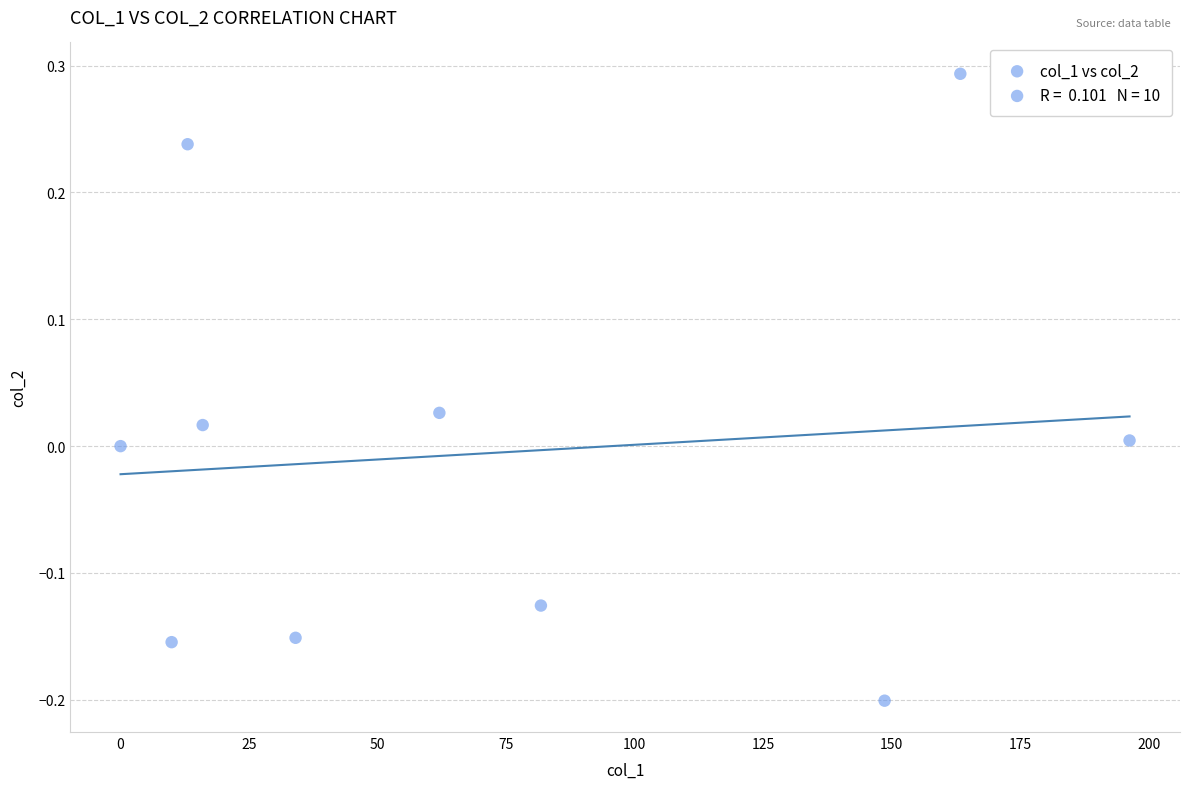

What is the range of Y values (max minus min)?

0.5